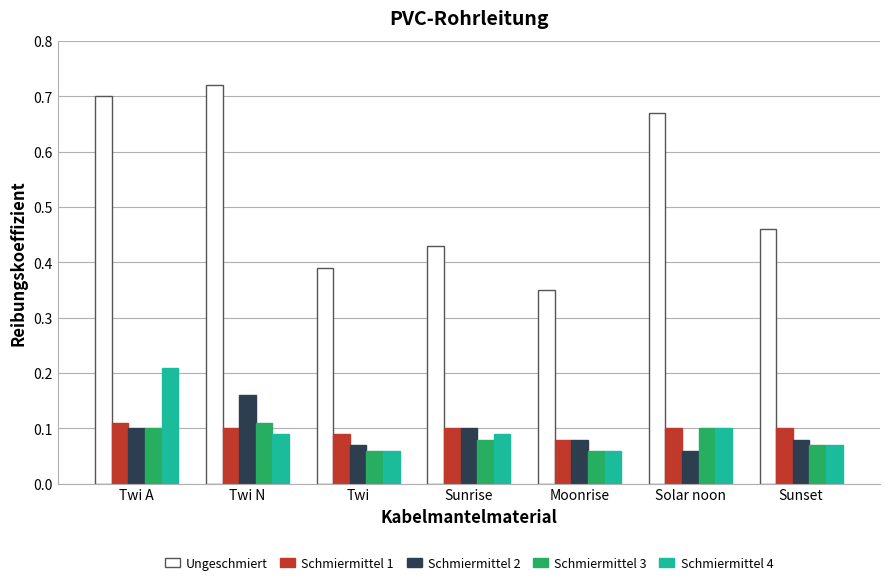

How many Ungeschmiert values are between 0 and 1?

7